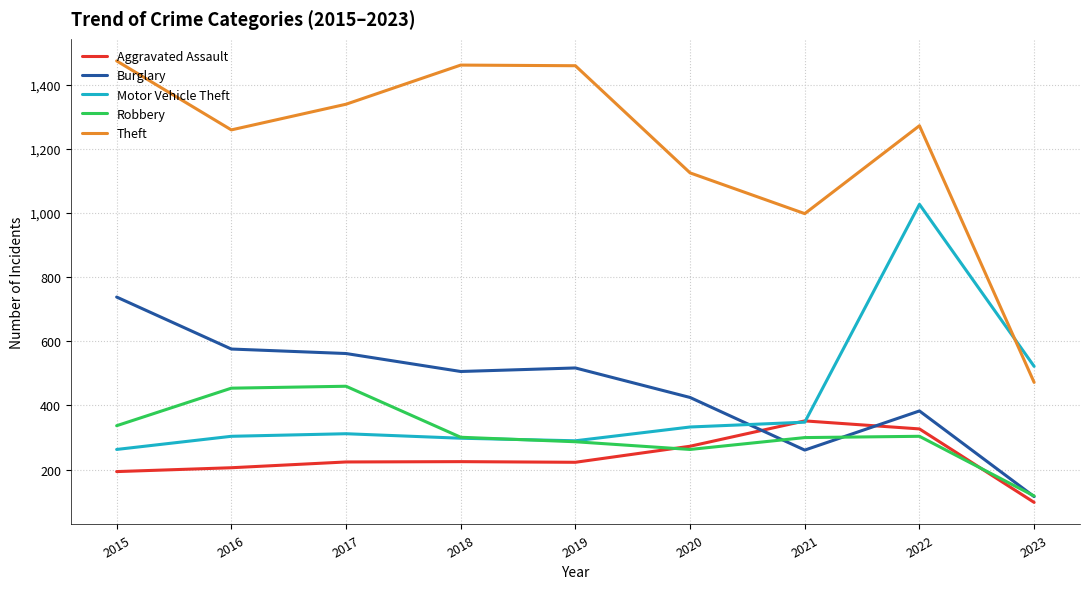

Which category has the highest value in the Burglary series?

2015